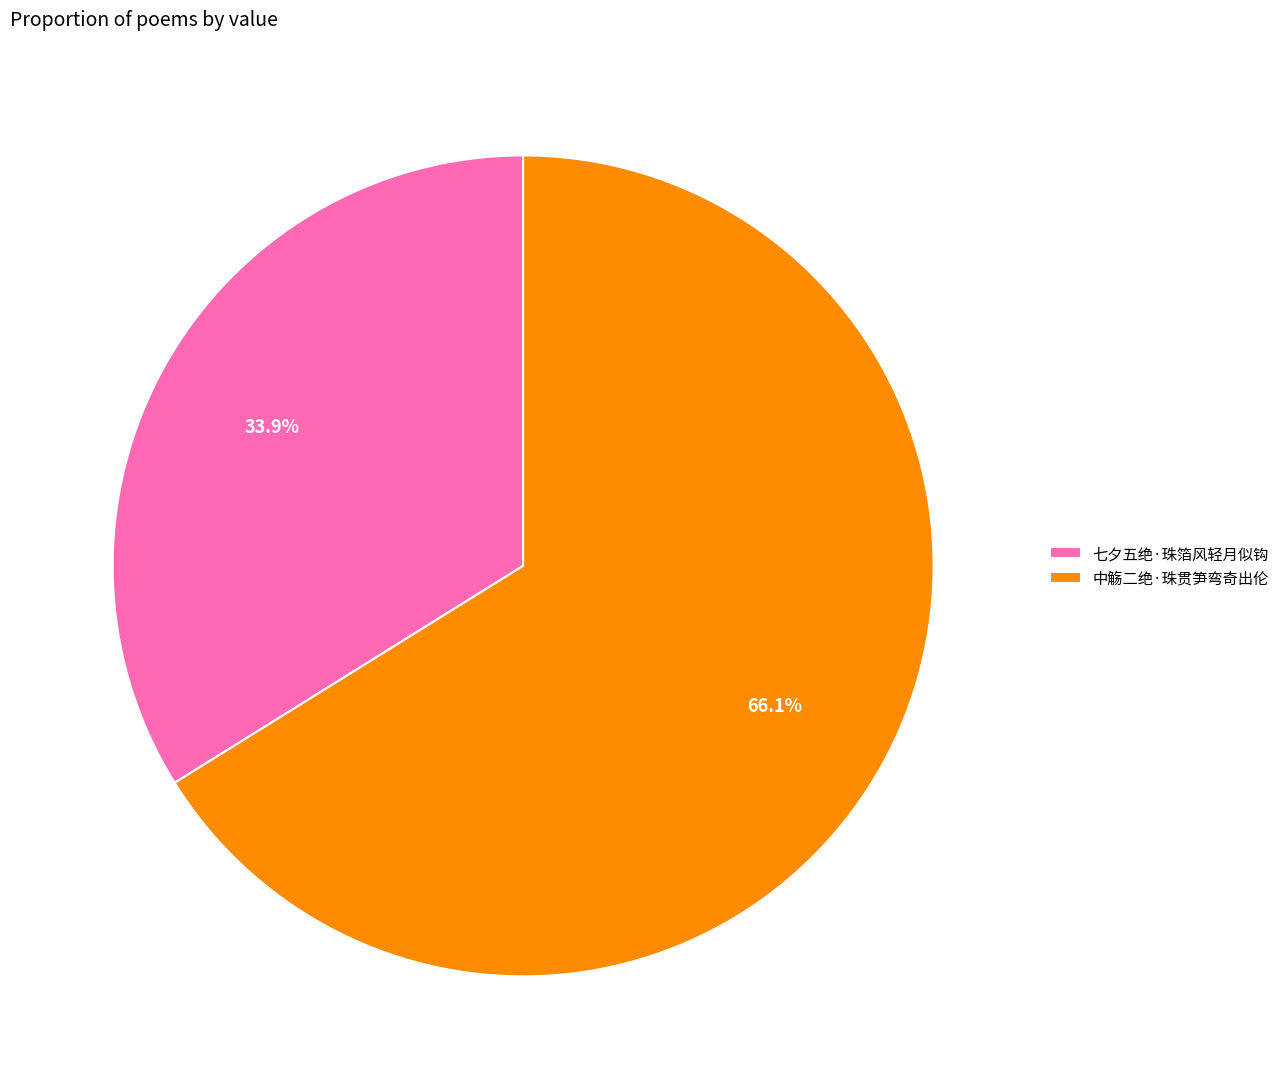

True or false: 中觞二绝·珠贯笋弯奇出伦 accounts for 66% of the total.

True